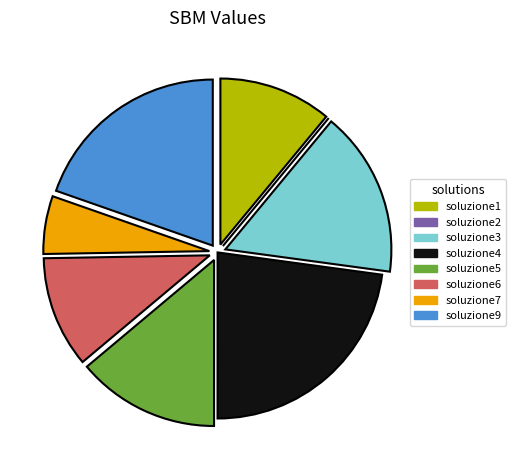

True or false: soluzione5 accounts for 14% of the total.

True